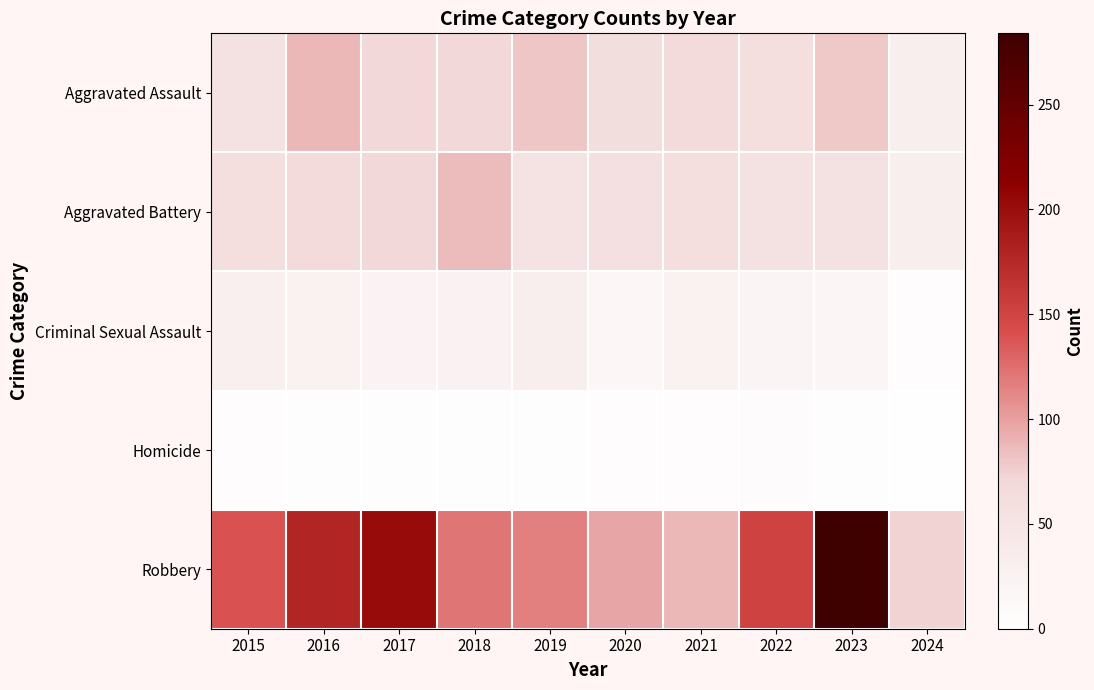

At which category is the sum across all series the highest?

2023